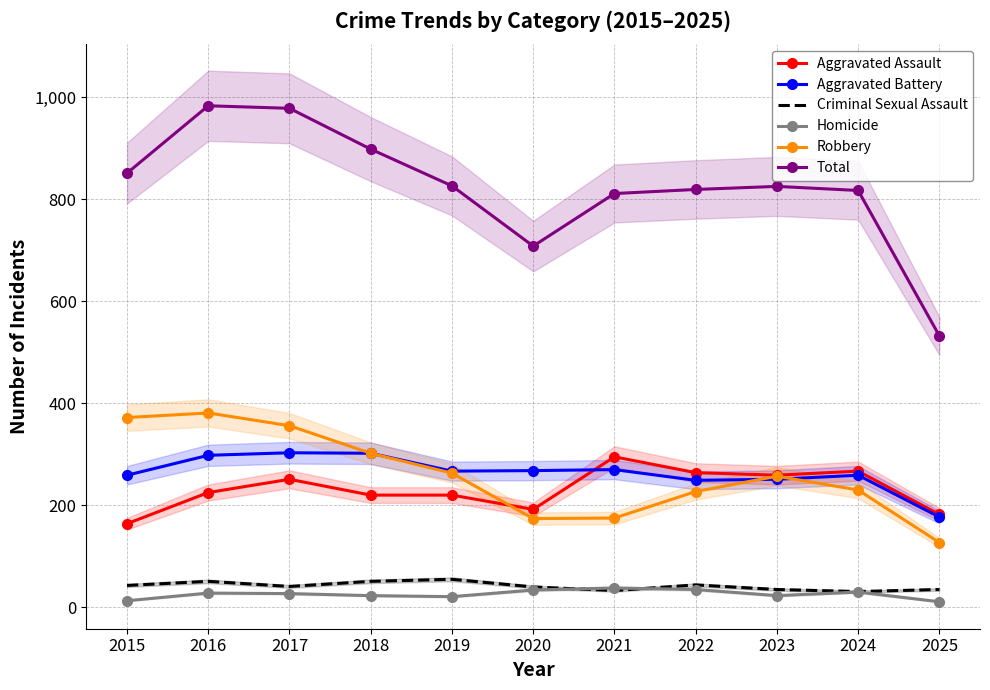

Which has a higher value, 2022 or 2024?

2024